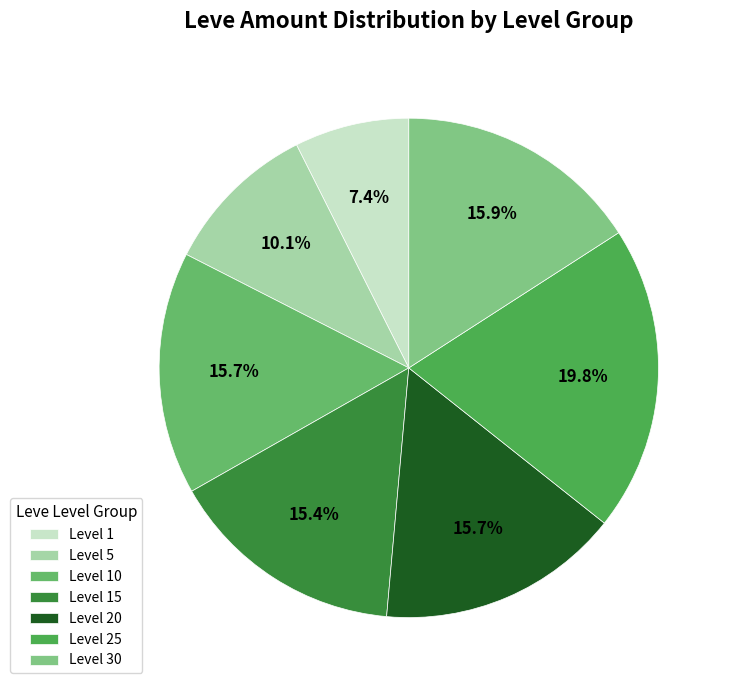

Count the number of slices in the pie.

7